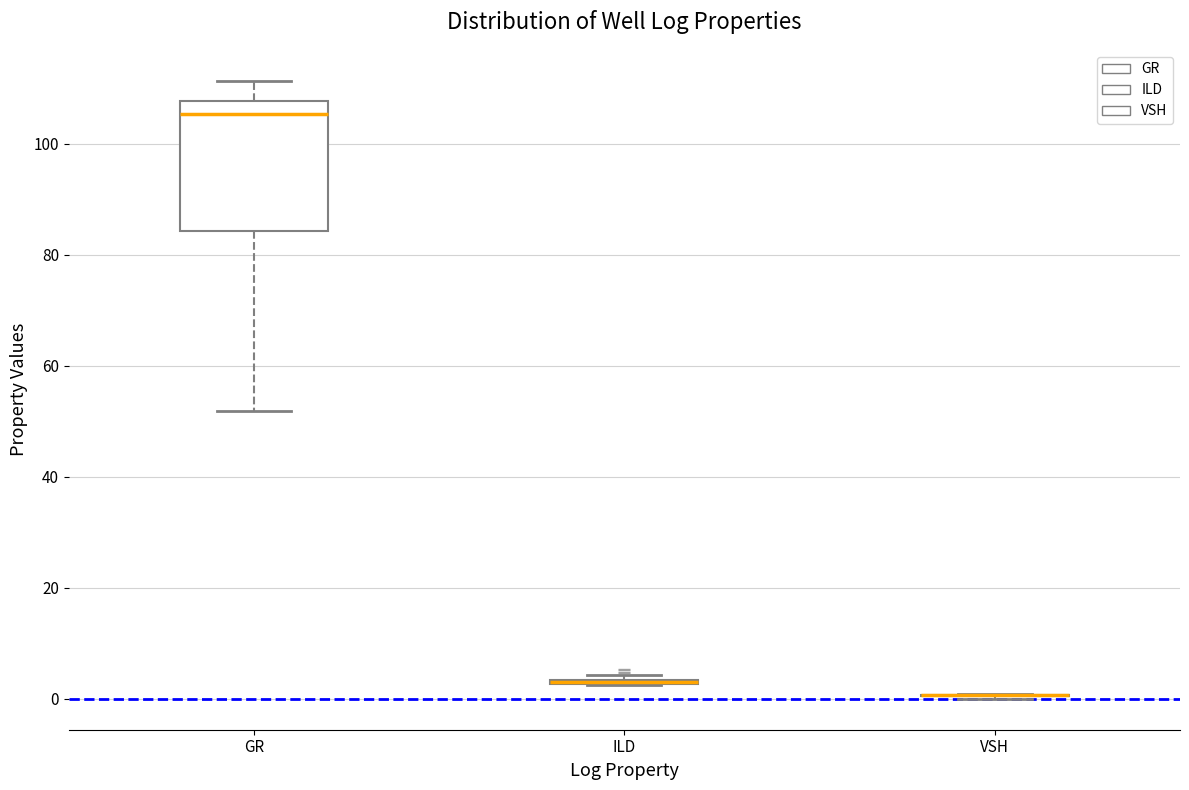

Which box is the tallest, from its lower edge to its upper edge?

GR